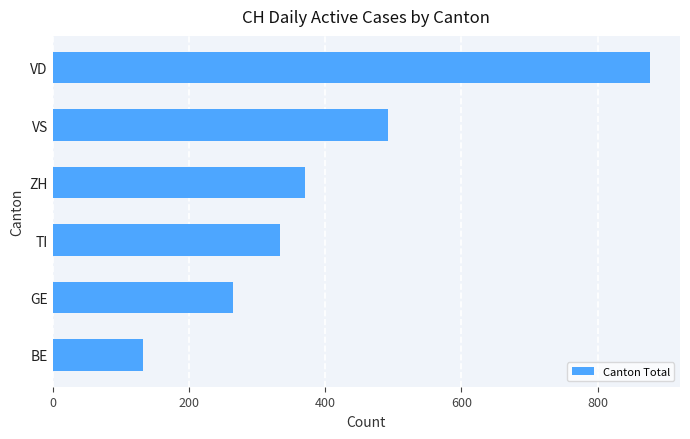

How many bars are there in total?

6